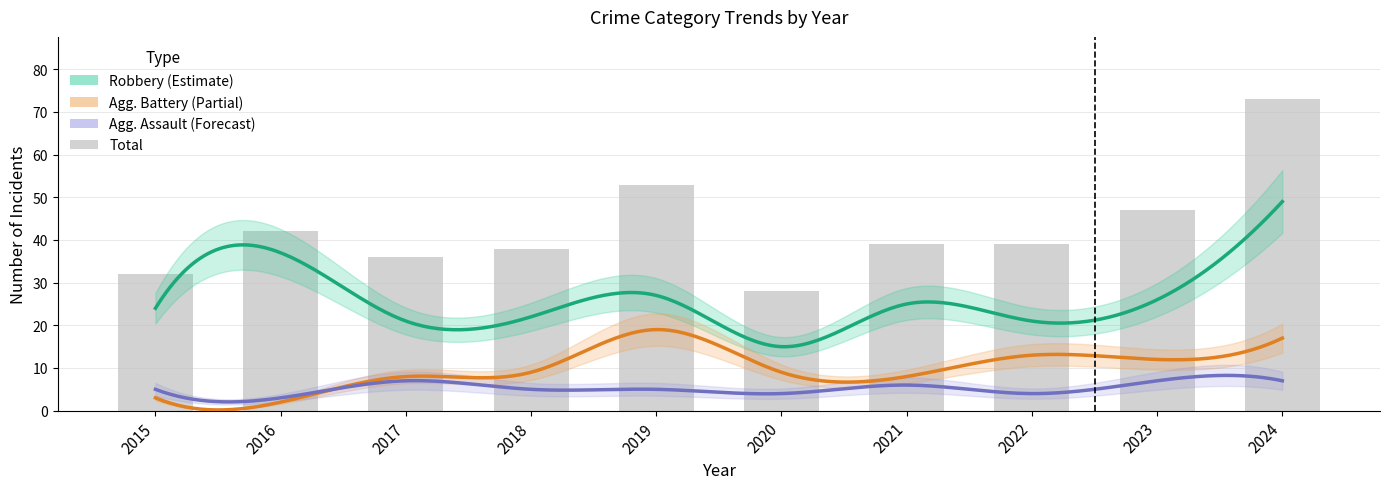

Which series has the largest total across all categories?

Total